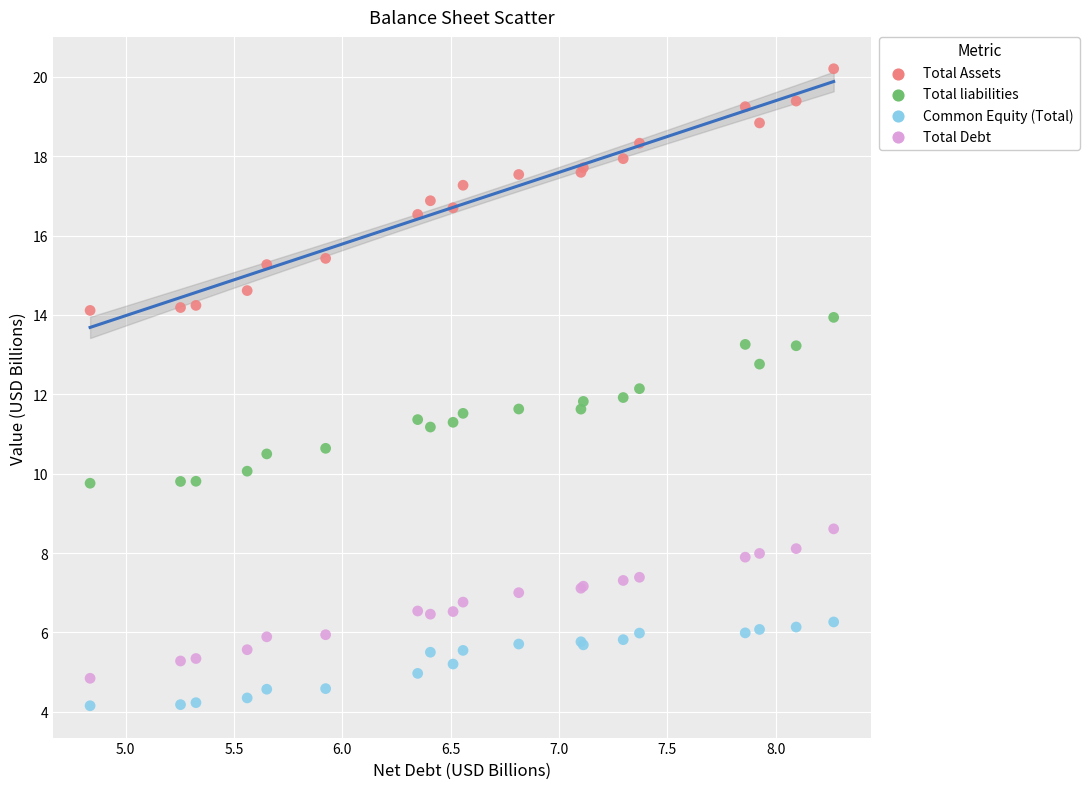

Which series contains the highest Y value?

Total Assets